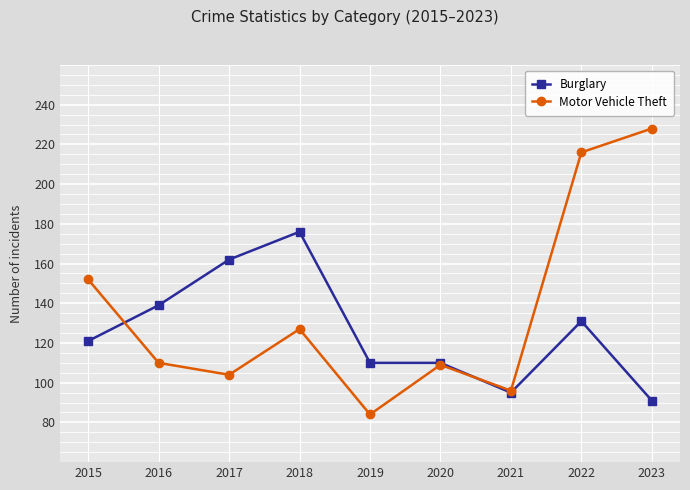

Which series has the largest total across all categories?

Motor Vehicle Theft